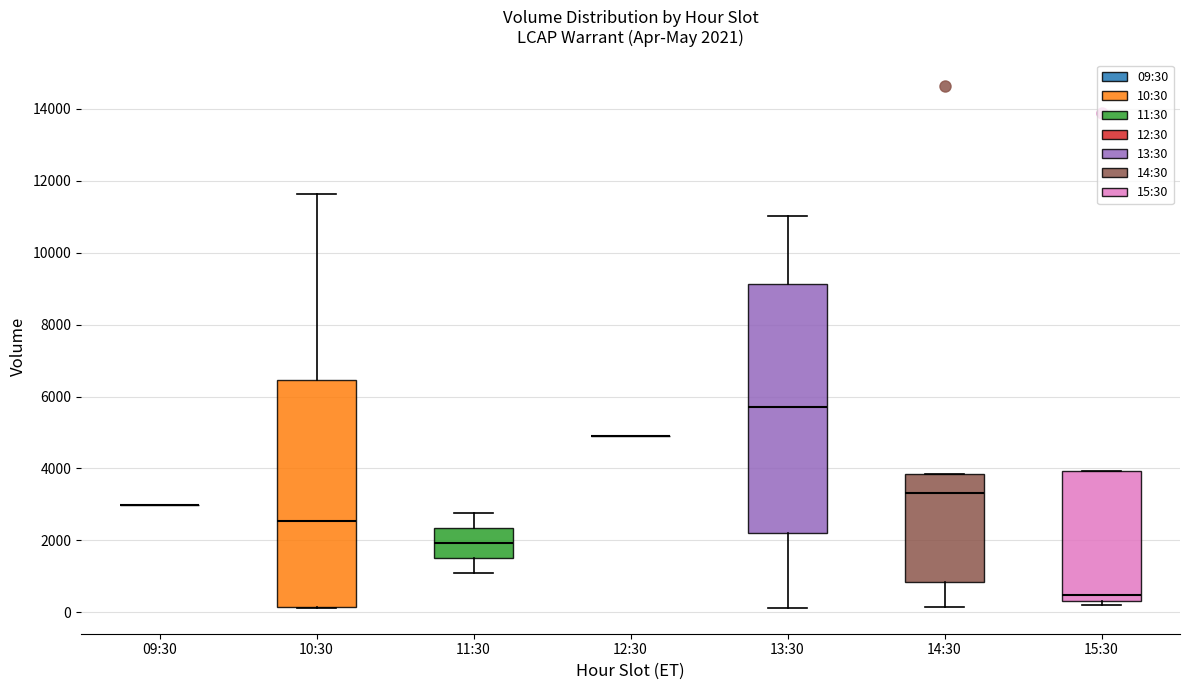

Which box is the tallest, from its lower edge to its upper edge?

13:30